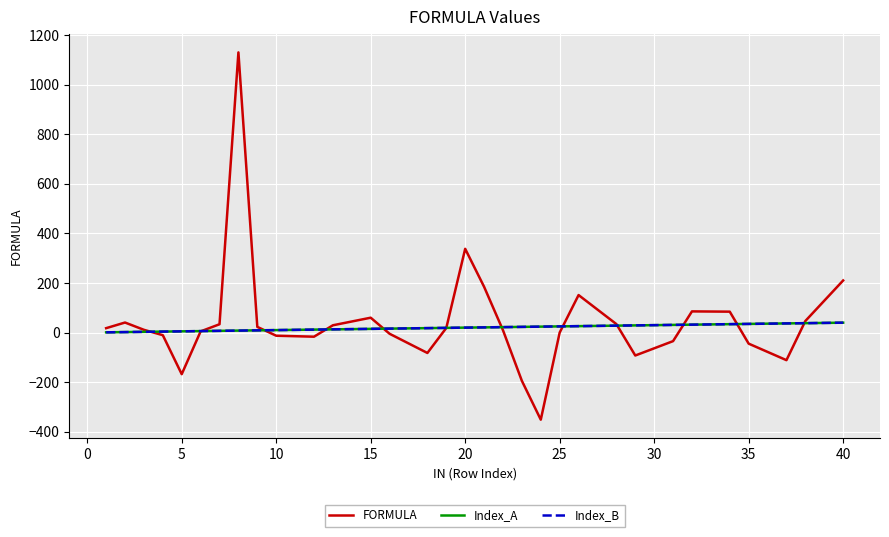

Reading left to right, list all the values displayed in this chart.

FORMULA: 17.8	40.6	11.2	-10.5	-167.8	4.8	33.6	1130.6	23.0	-12.6	-16.6	29.5	60.1	-4.8	-82.3	18.6	338.0	184.9	9.4	-194.8	-351.5	0.0	151.4	34.3	-92.5	-34.5	85.5	84.4	-44.6	-111.3	46.7	210.3
Index_A: 1.0	2.0	3.0	4.0	5.0	6.0	7.0	8.0	9.0	10.0	12.0	13.0	15.0	16.0	18.0	19.0	20.0	21.0	22.0	23.0	24.0	25.0	26.0	28.0	29.0	31.0	32.0	34.0	35.0	37.0	38.0	40.0
Index_B: 1.0	2.0	3.0	4.0	5.0	6.0	7.0	8.0	9.0	10.0	12.0	13.0	15.0	16.0	18.0	19.0	20.0	21.0	22.0	23.0	24.0	25.0	26.0	28.0	29.0	31.0	32.0	34.0	35.0	37.0	38.0	40.0